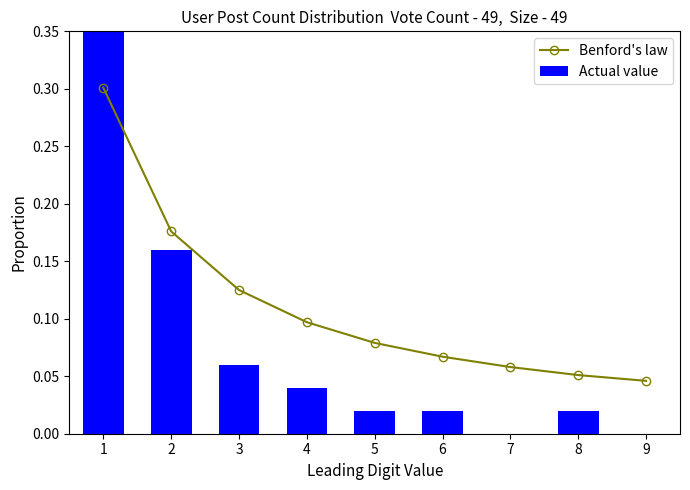

True or false: Benford's law has a value of 0.1 at 3.

True